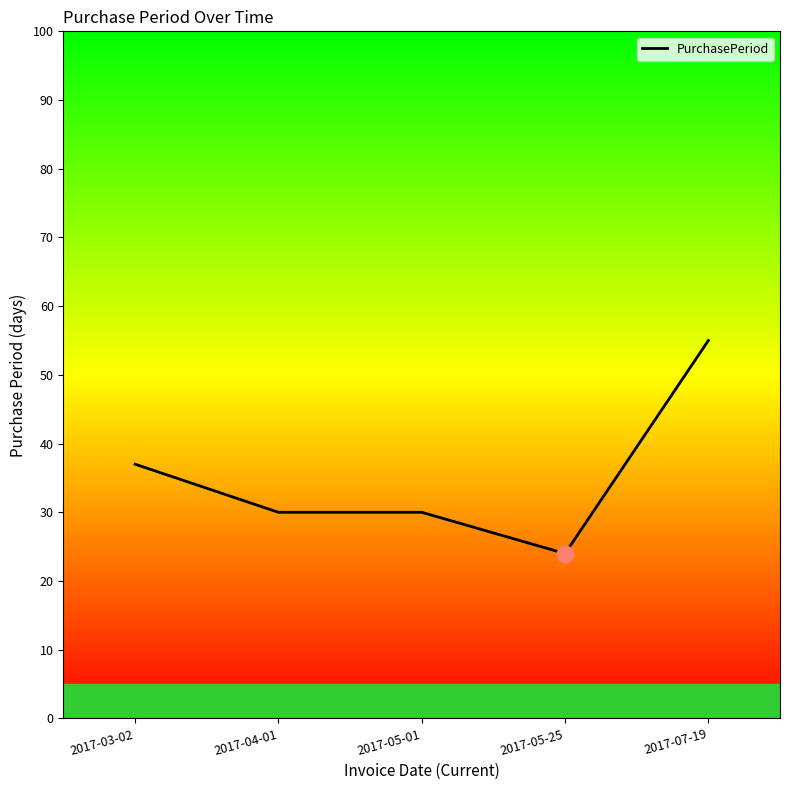

What is the approximate value at 2017-03-02, to the nearest 10?

40